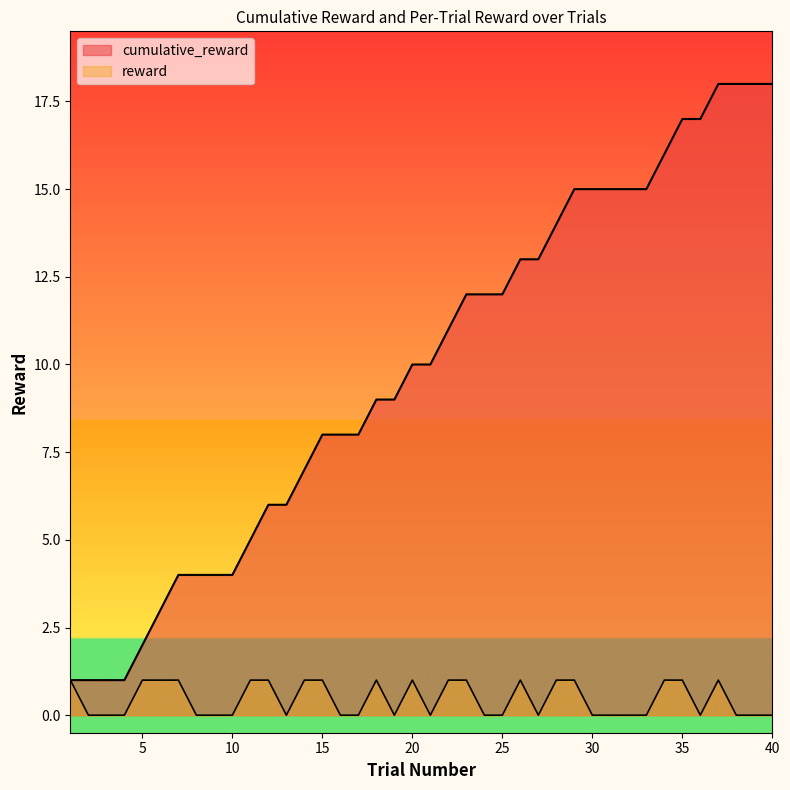

True or false: cumulative_reward and reward cross at least once.

False